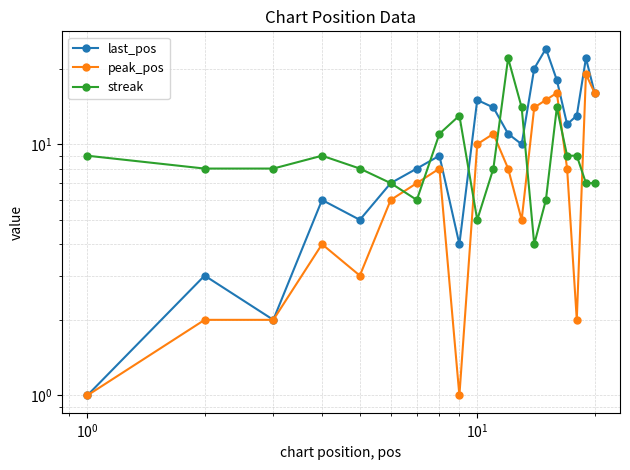

Which series ends up on top after the final intersection of last_pos and streak?

last_pos